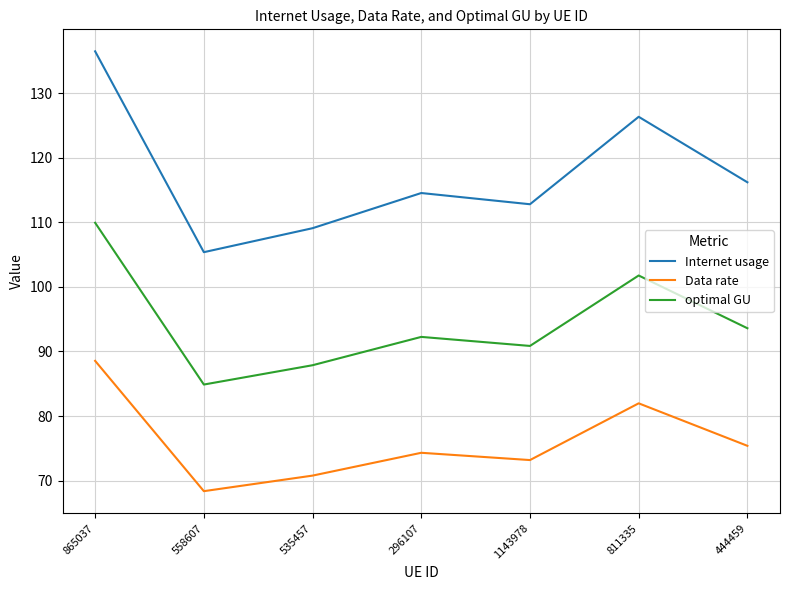

The value of Data rate at 296107 is 51.8. True or false?

False